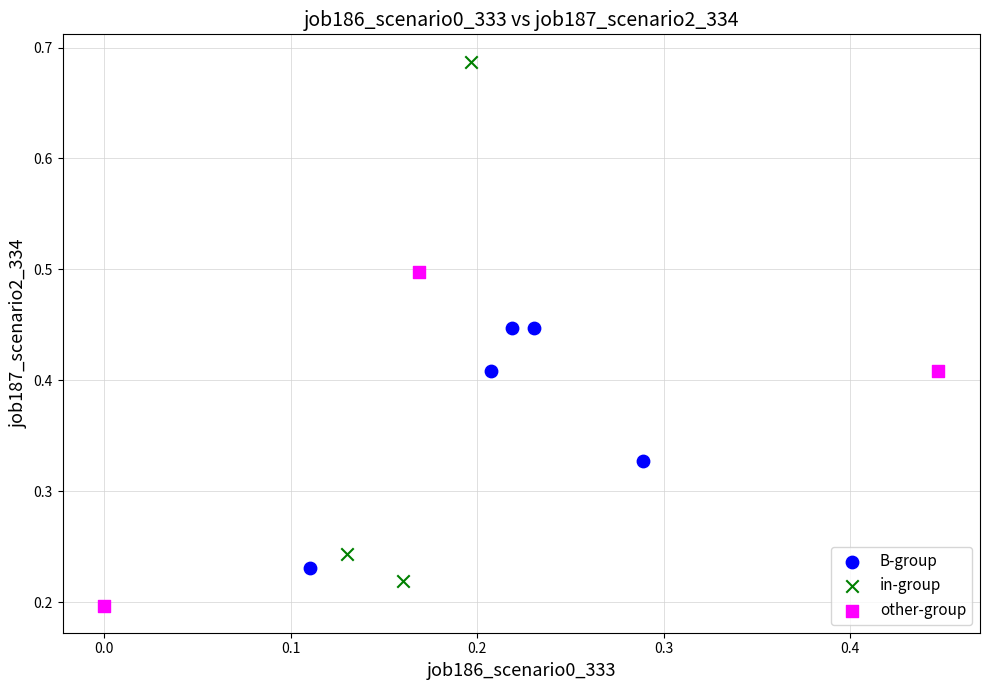

Which series contains the highest Y value?

in-group